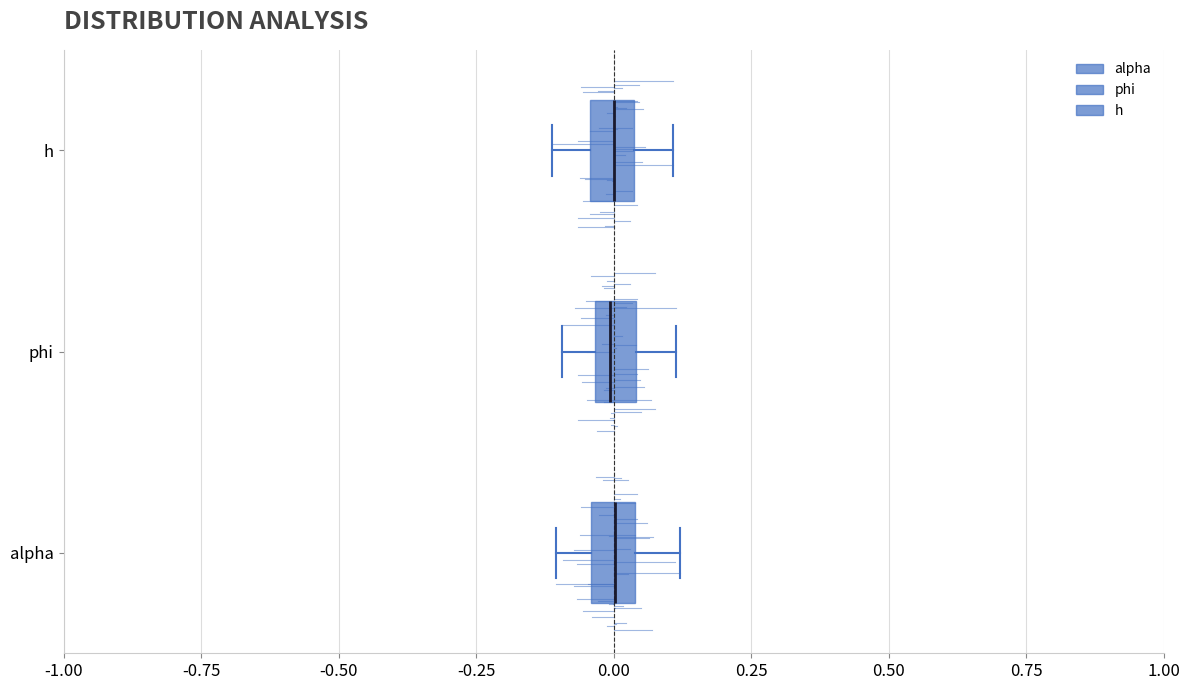

Where does the right whisker of the box for h end on the x-axis? The values are not printed on the chart, so give them approximately, as read against the axis.

0.10